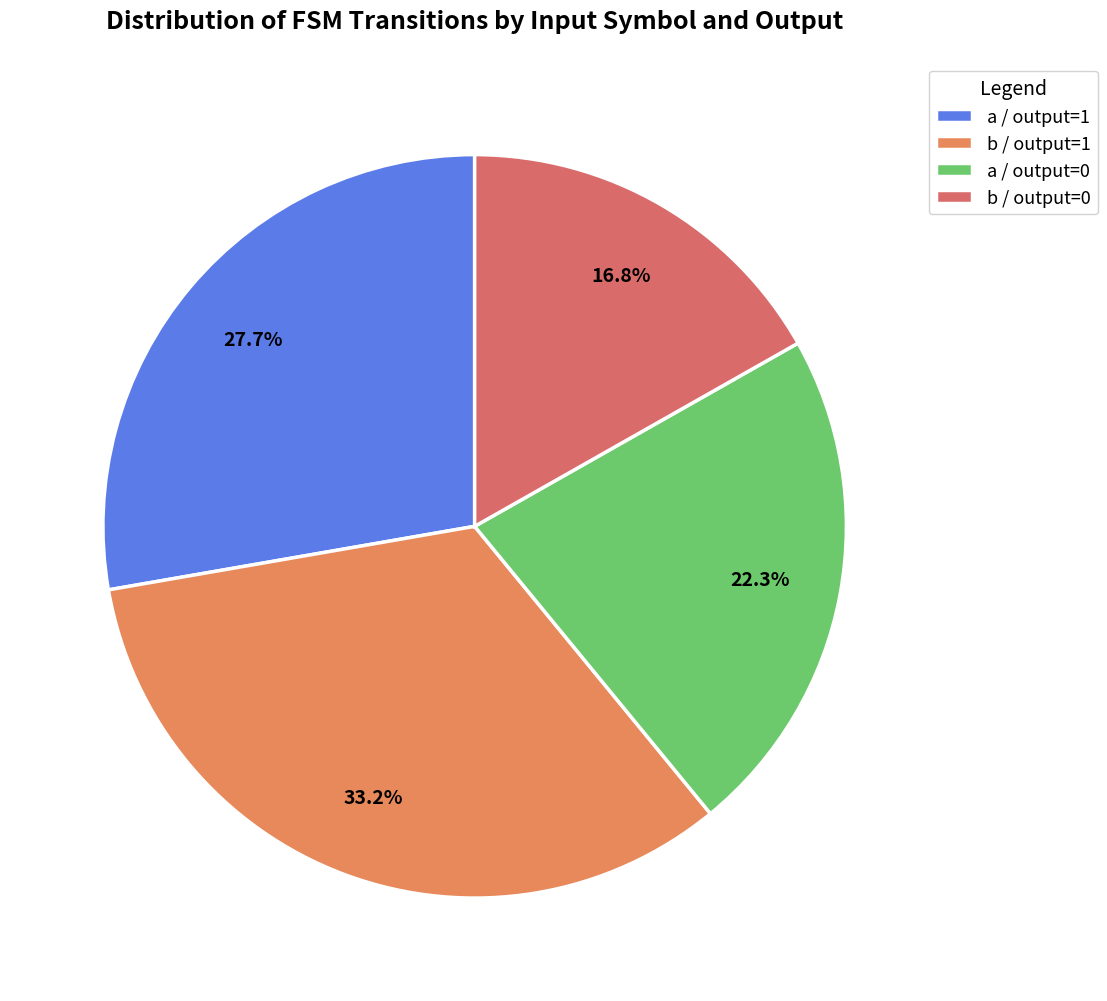

To the nearest percent, what is the difference between the largest and smallest slice percentages?

16%